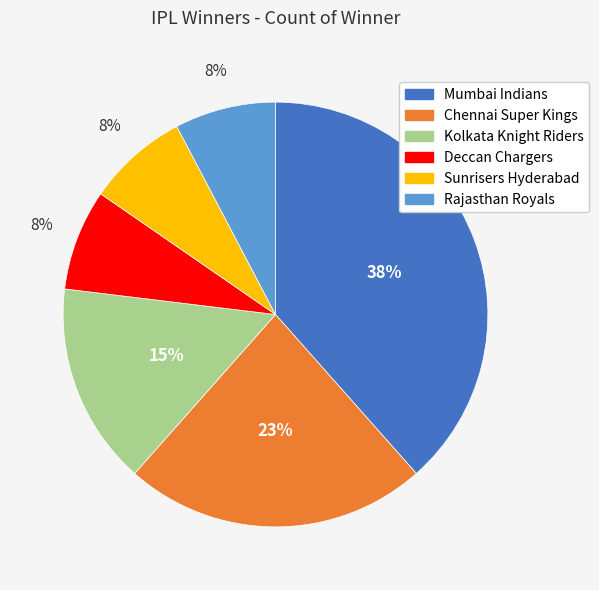

What percentage is the Mumbai Indians slice, to the nearest percent?

38%